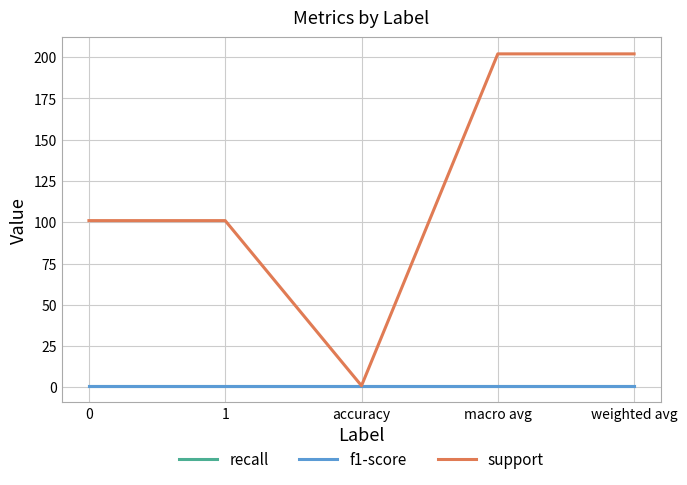

True or false: recall and support cross at least once.

False